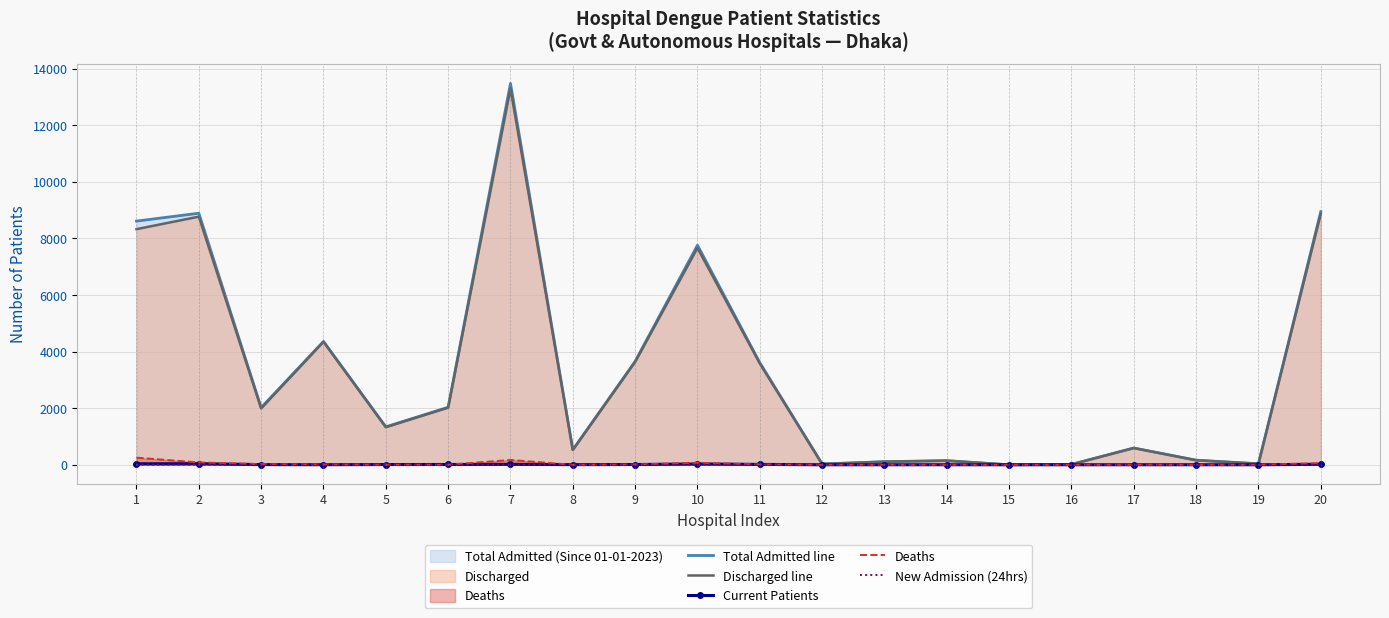

How many values in the Current Patients series are below 6?

10